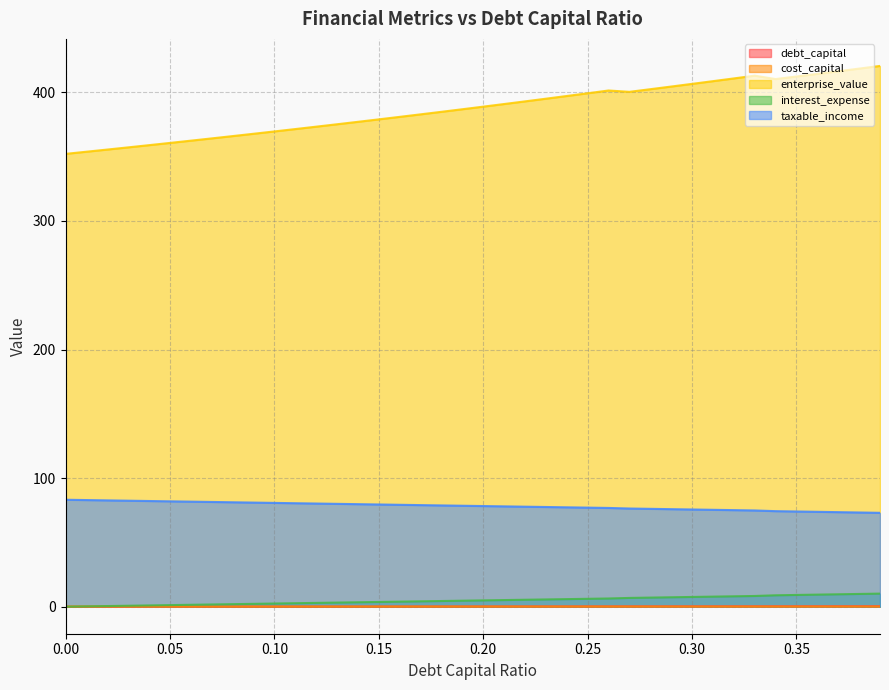

True or false: taxable_income and cost_capital cross at least once.

False